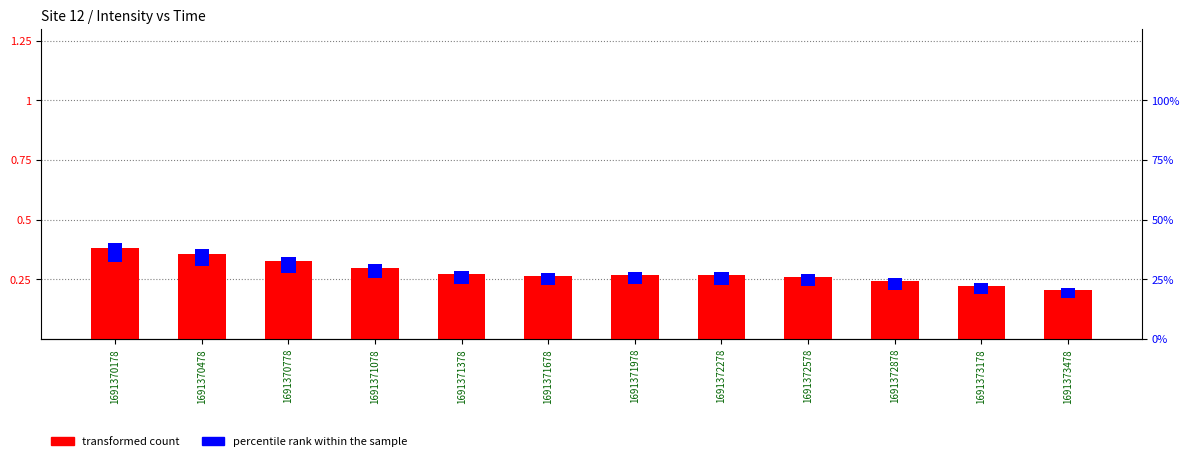

Is the value of transformed count at 1691372578 greater than the value of percentile rank within the sample at 1691372278?

Yes